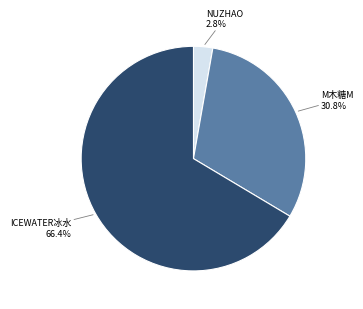

How many slices are in this pie chart?

3